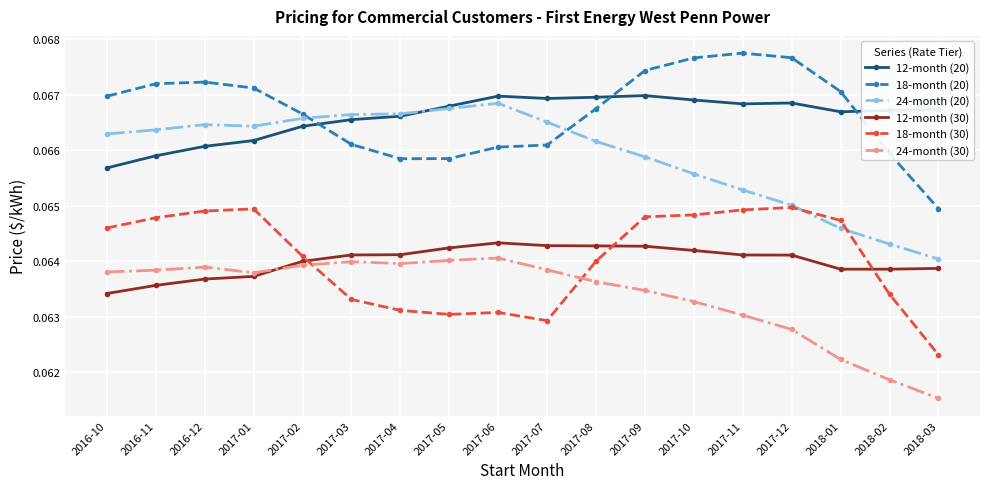

What position from the left is 2016-11?

2